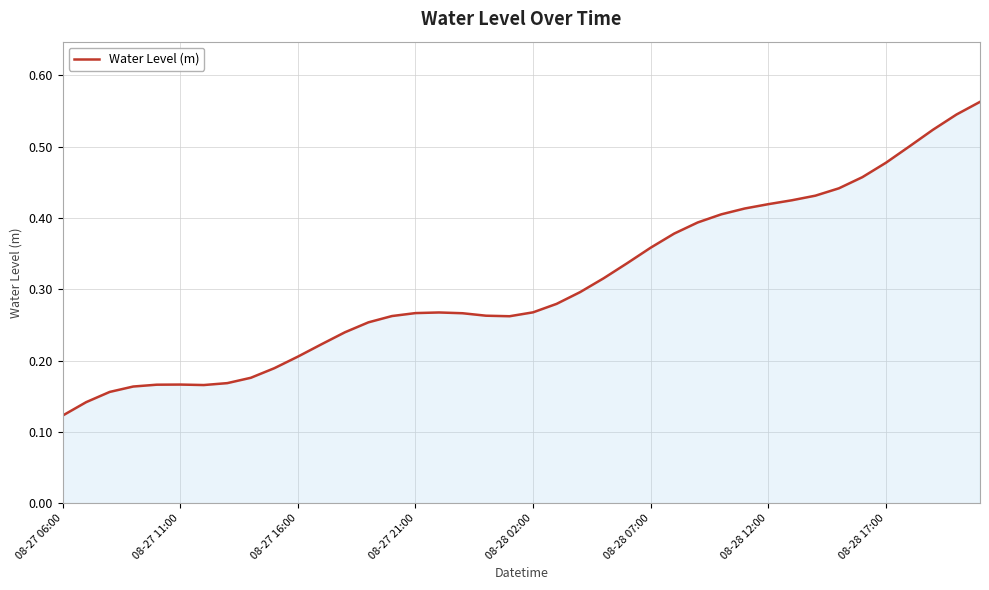

What is the value of the 7th point from the left?

0.2